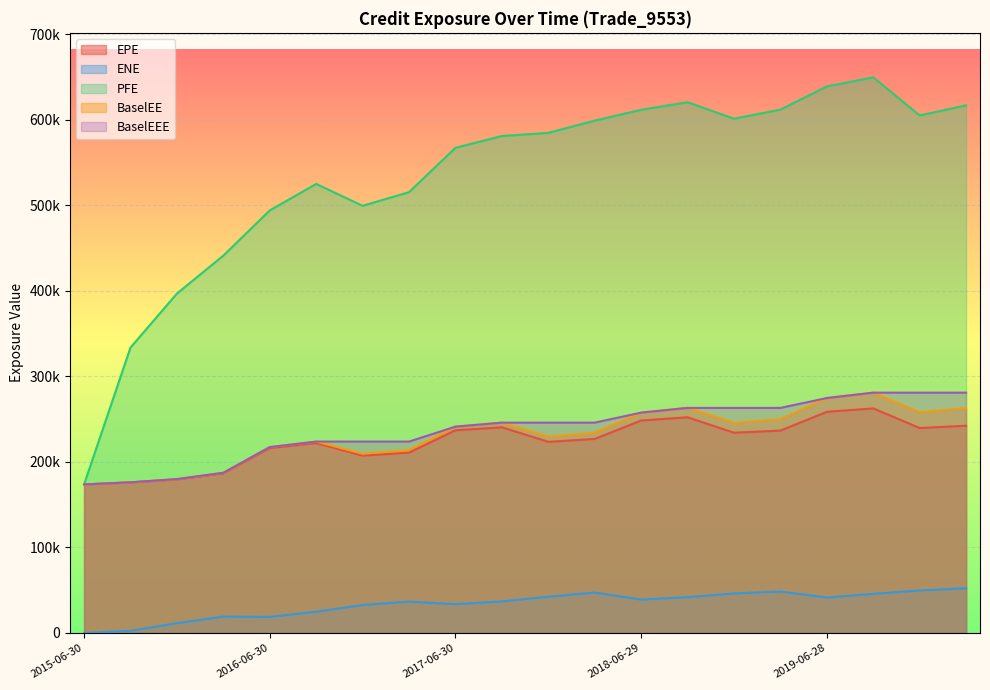

What is the label of the 19th point from the right?

2015-09-30